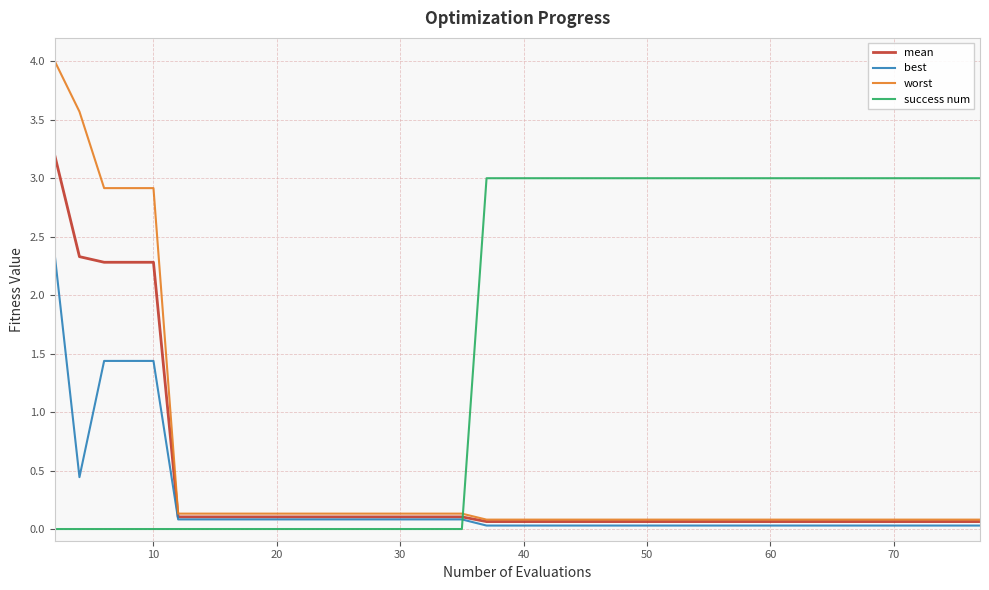

What is the maximum value for worst?

4.0